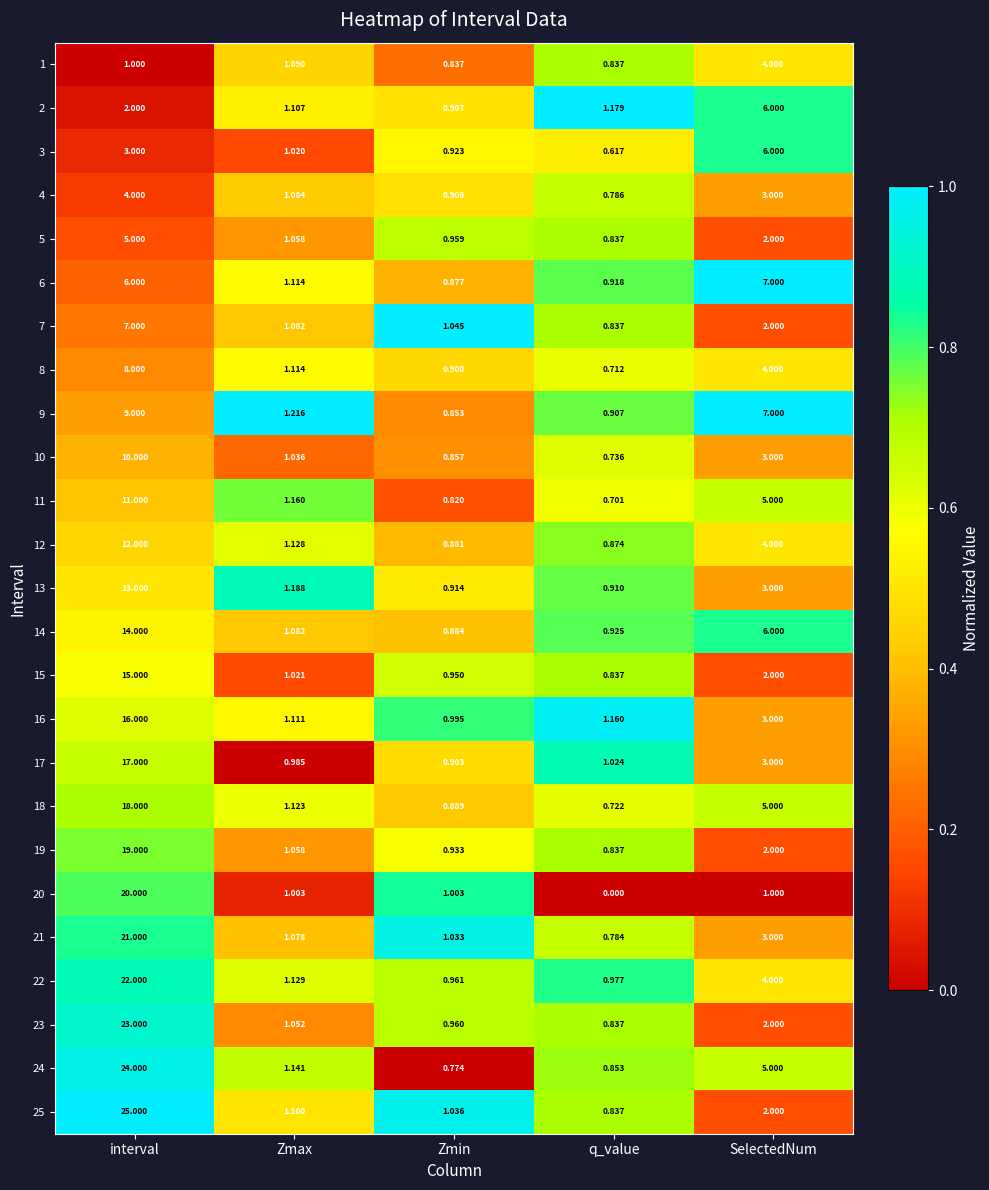

Is the value of 11 at Zmin greater than the value of 7 at SelectedNum?

No